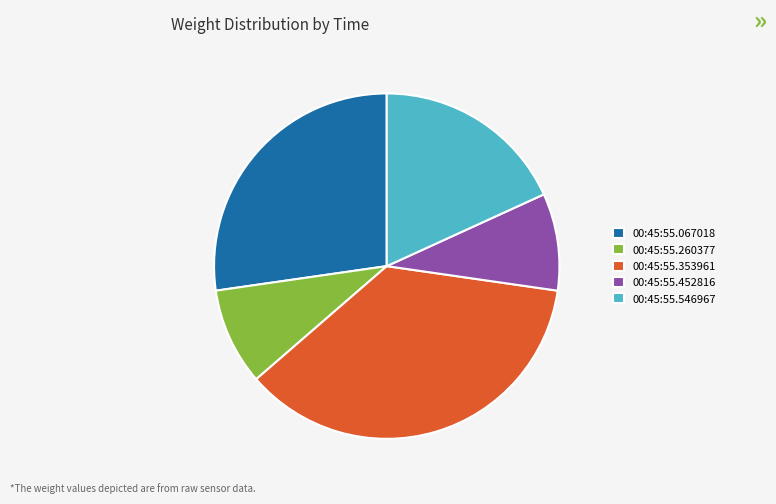

Does 00:45:55.353961 account for over 50% of the chart?

No